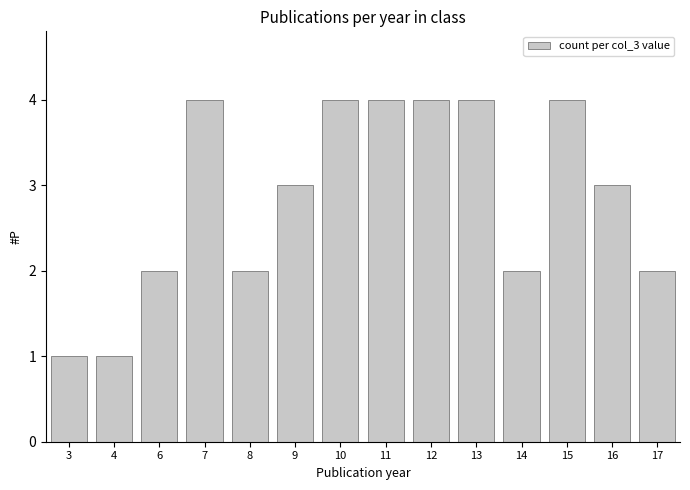

Count the values in the range 2 to 4.

12